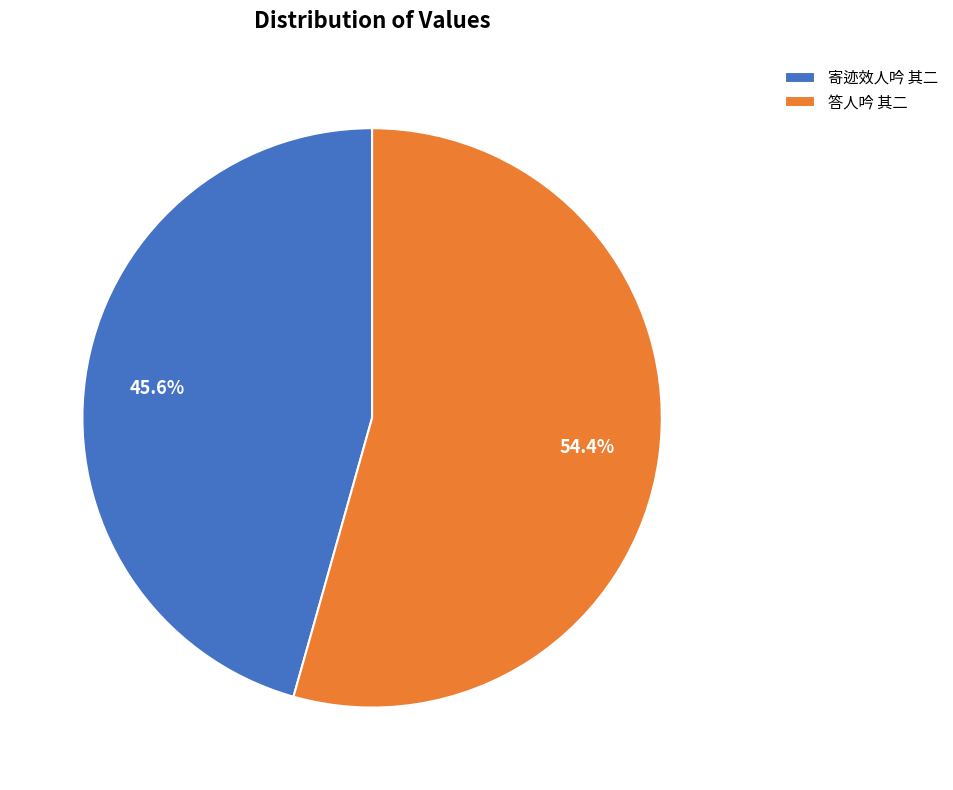

What portion of the pie excludes 答人吟 其二?

45.6%